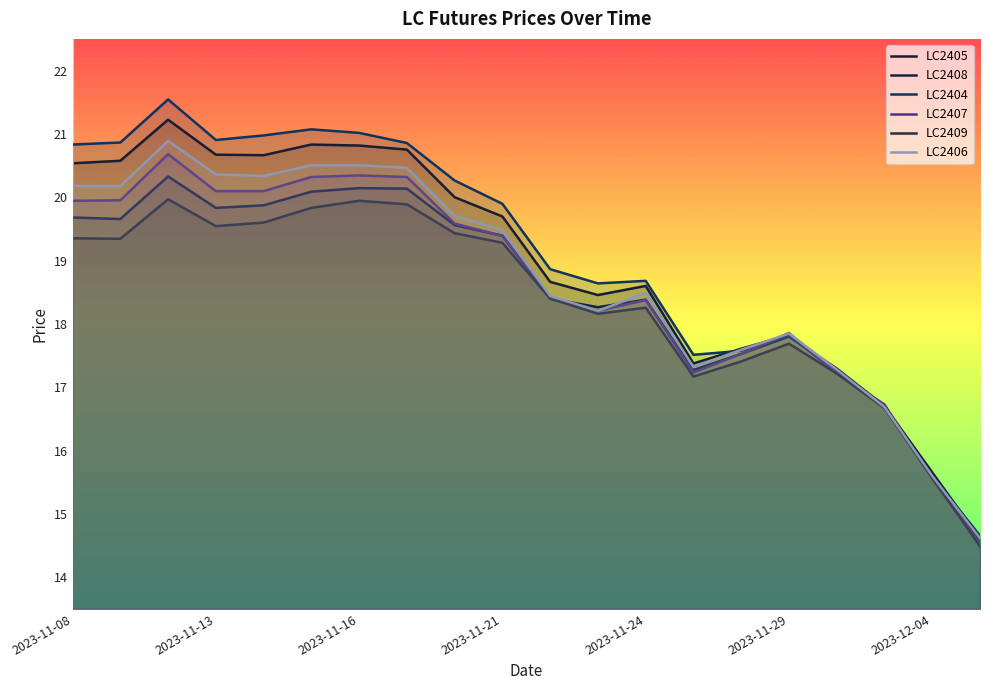

Which category has the highest value across all series?

2023-11-10